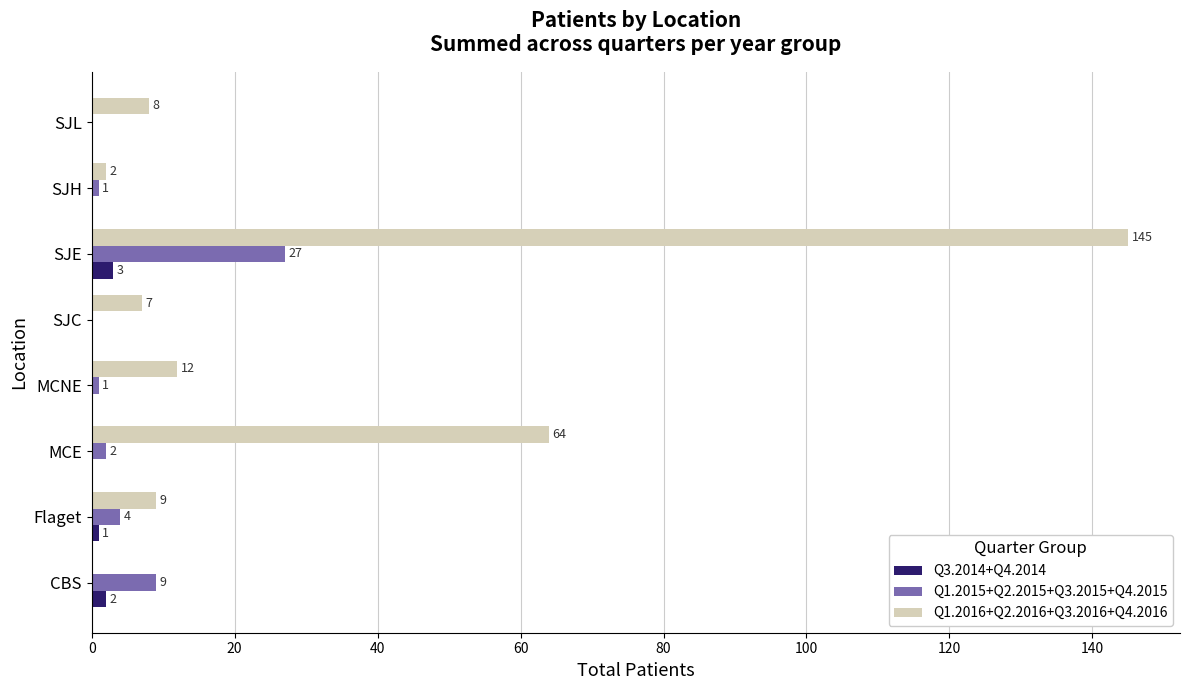

What is the sum of all Q3.2014+Q4.2014 values?

6